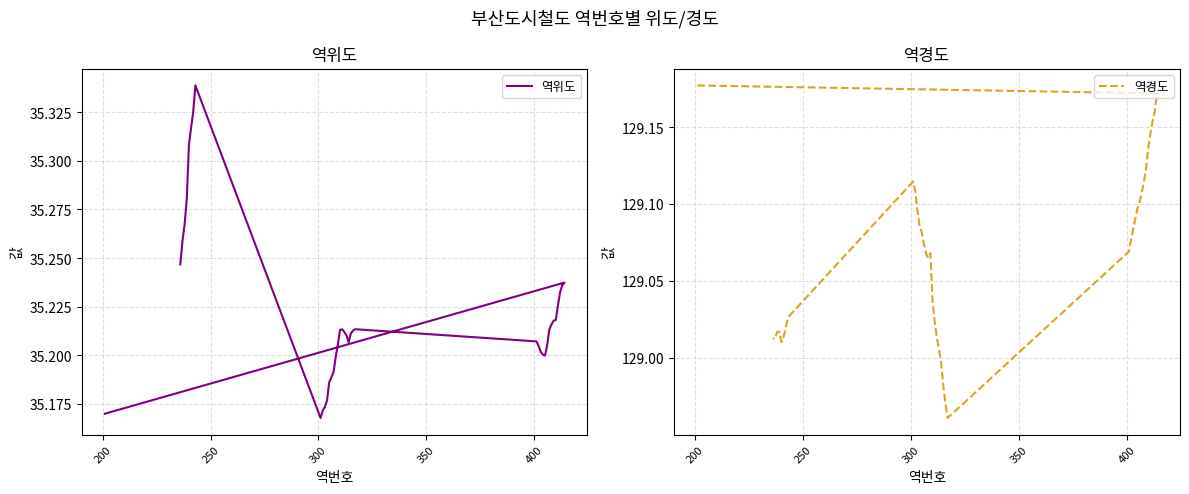

Count the 역위도 values in the range 35 to 36.

40